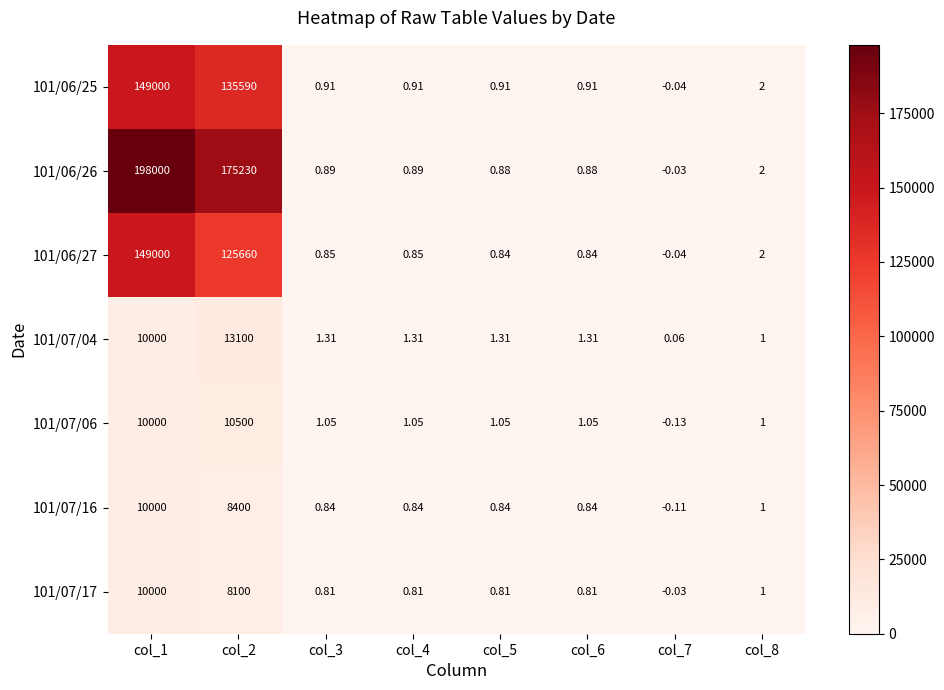

Is the value of 101/06/25 at col_7 greater than the value of 101/07/06 at col_1?

No